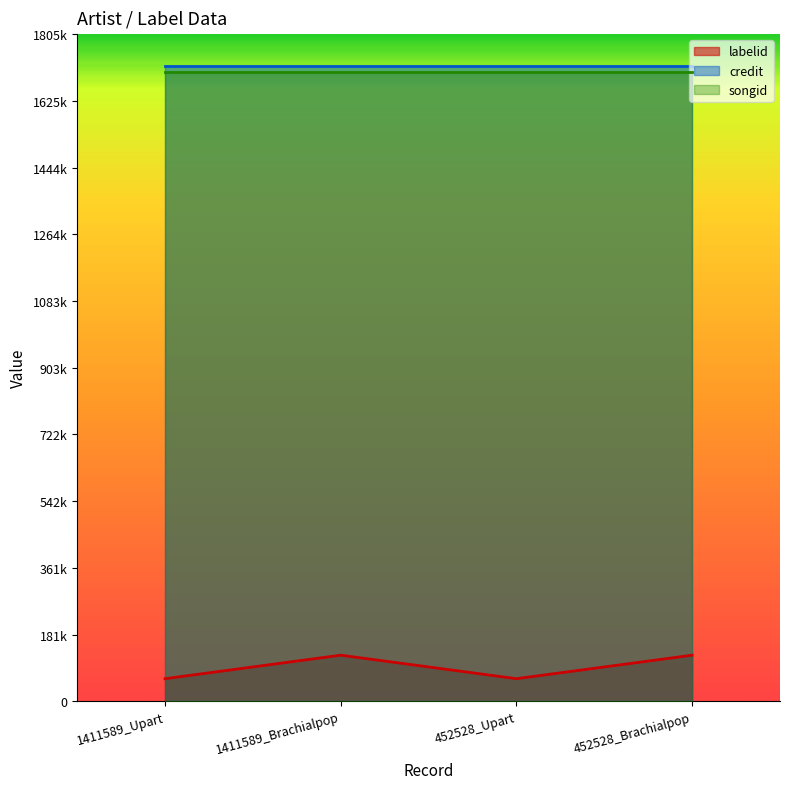

True or false: songid and credit intersect in this chart.

False